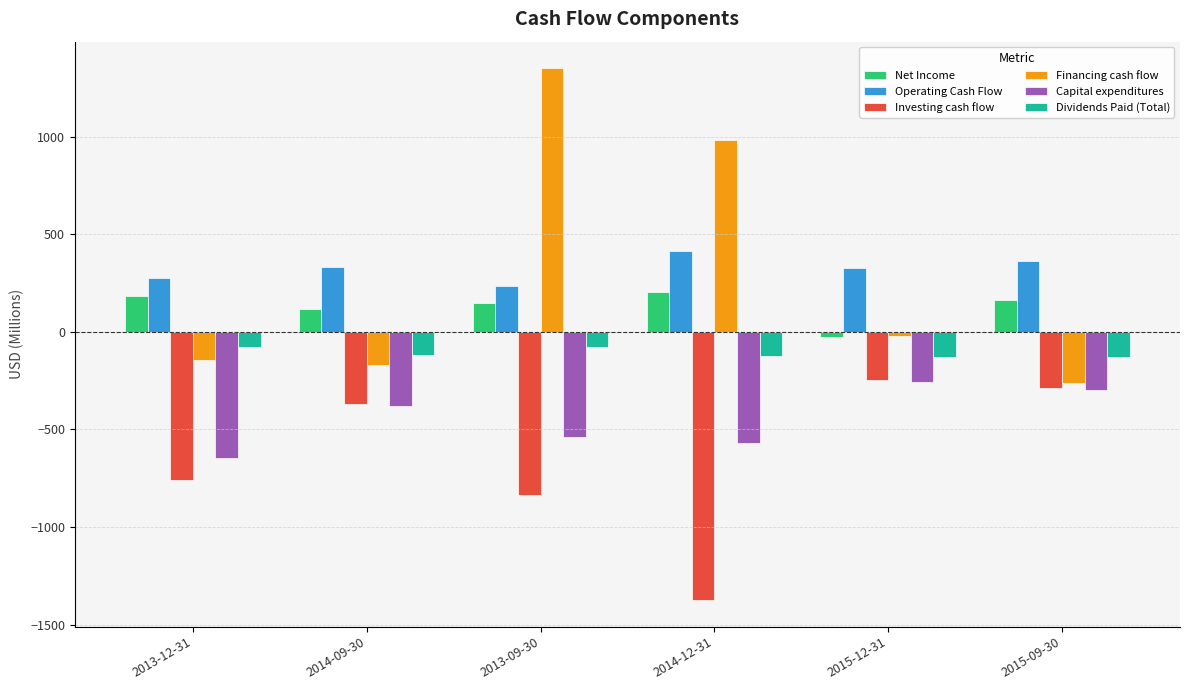

How many bars are there in each group?

6